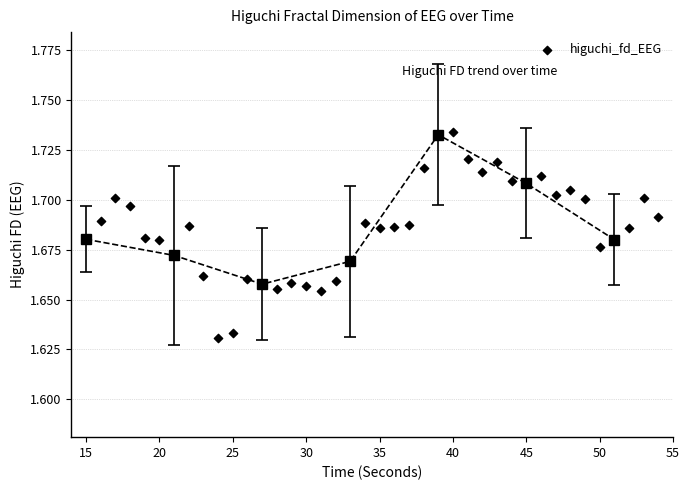

What is the range of X values (max minus min)?

39.0